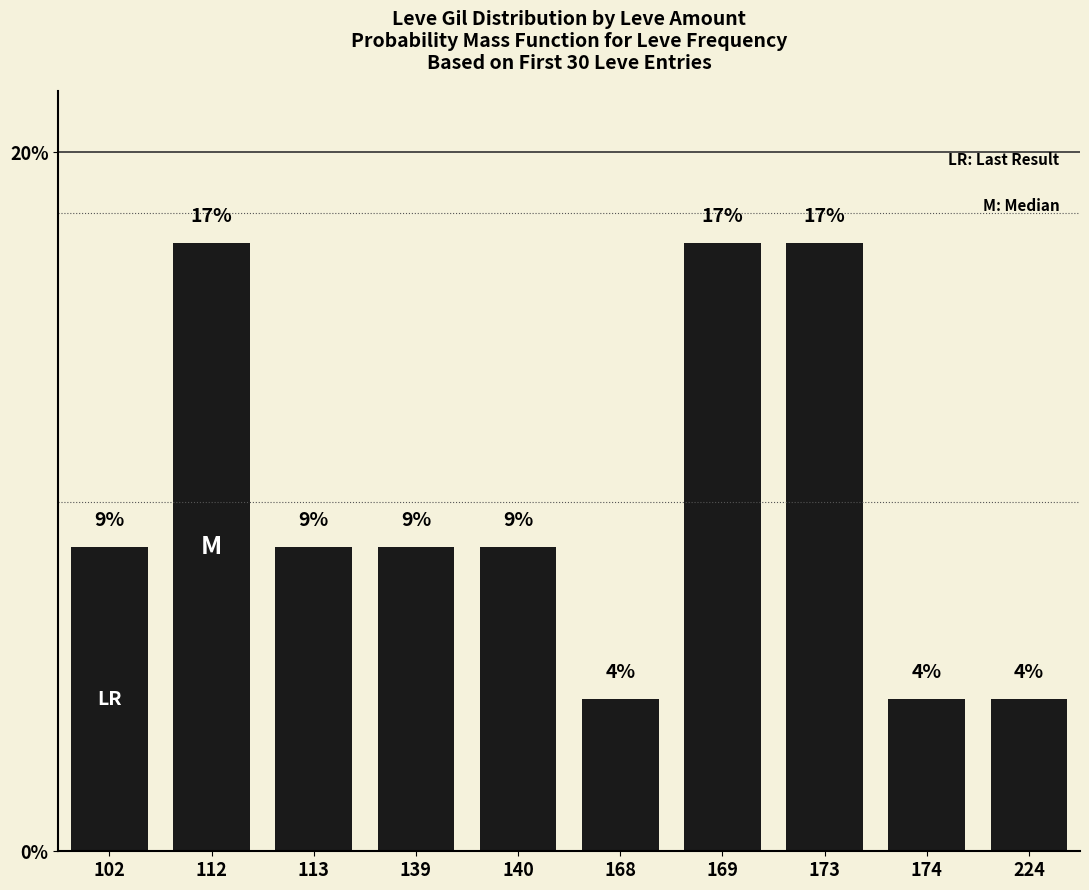

The chart shows a value of 11.9 at 139. True or false?

False